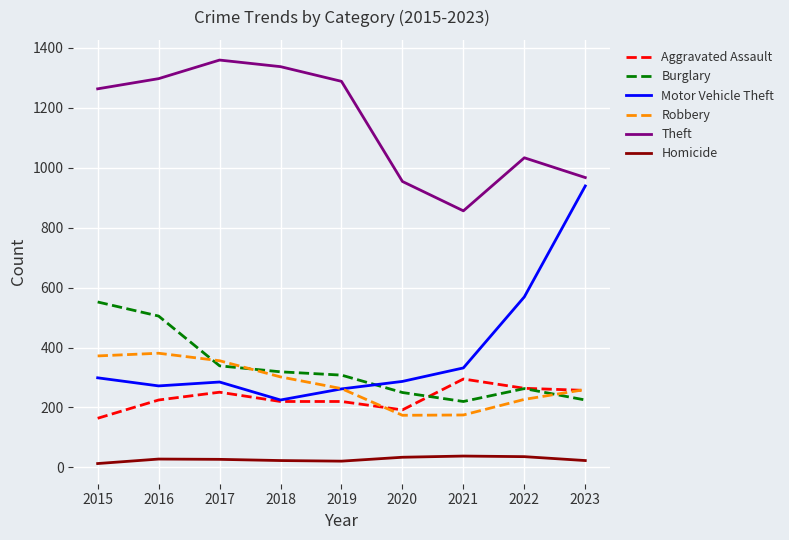

The value of Motor Vehicle Theft at 2016 is 147. True or false?

False